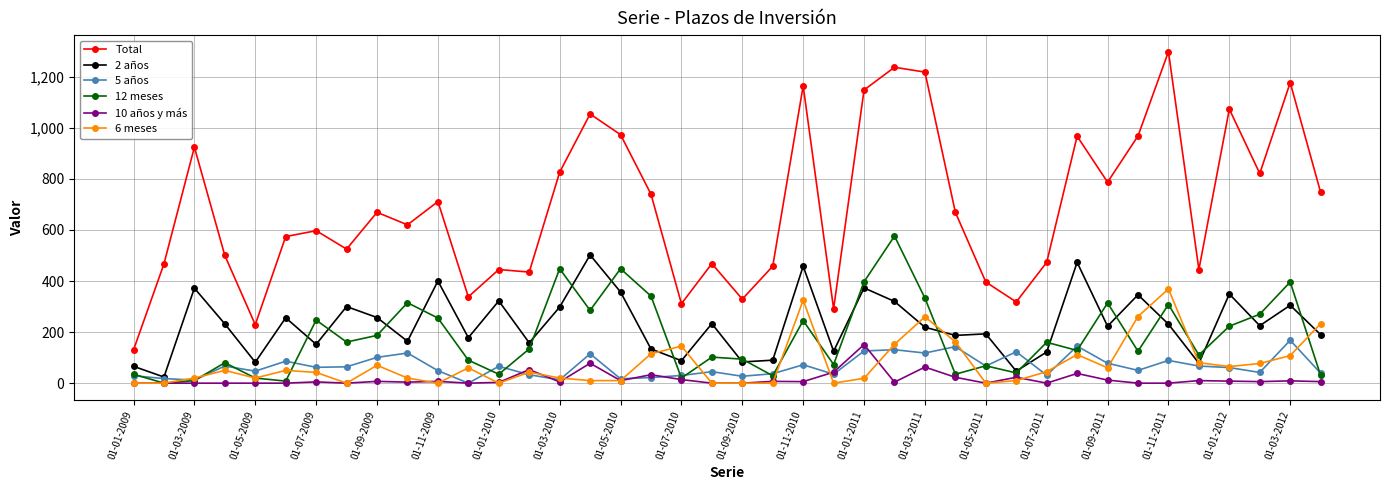

What is the minimum value for Total?

130